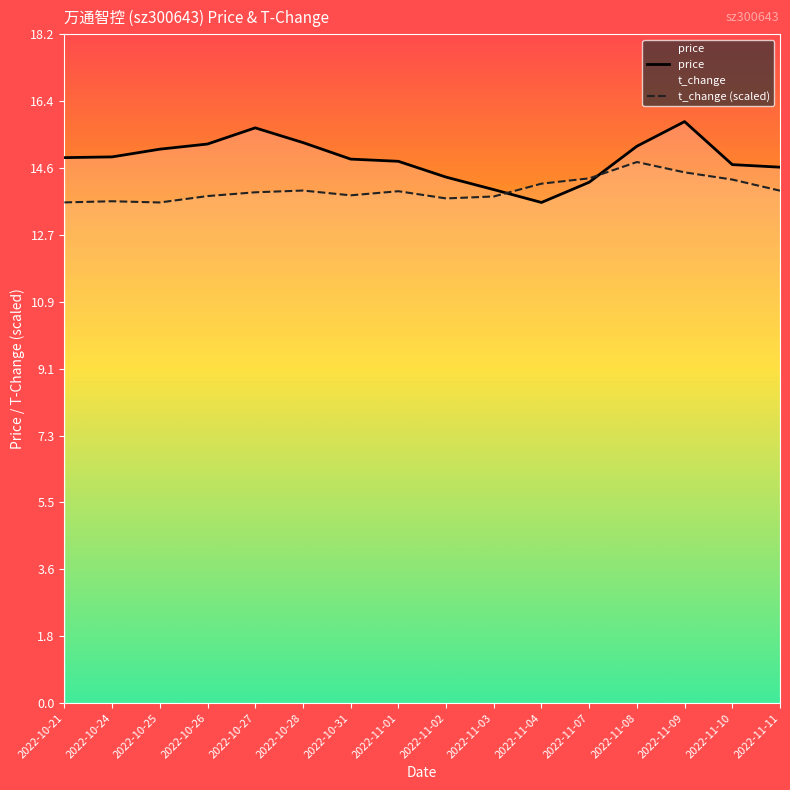

How many data points does each series have?

16